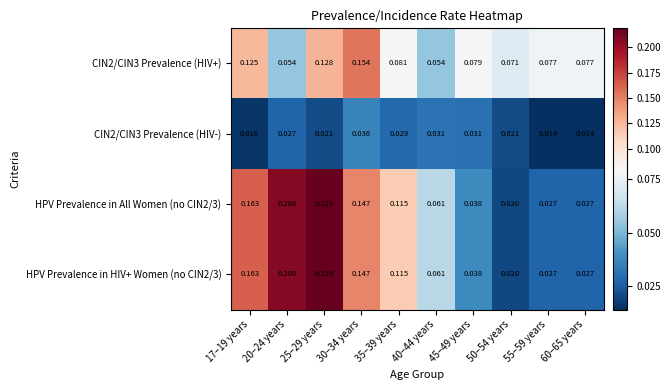

Which label corresponds to the largest value in the chart?

25–29 years